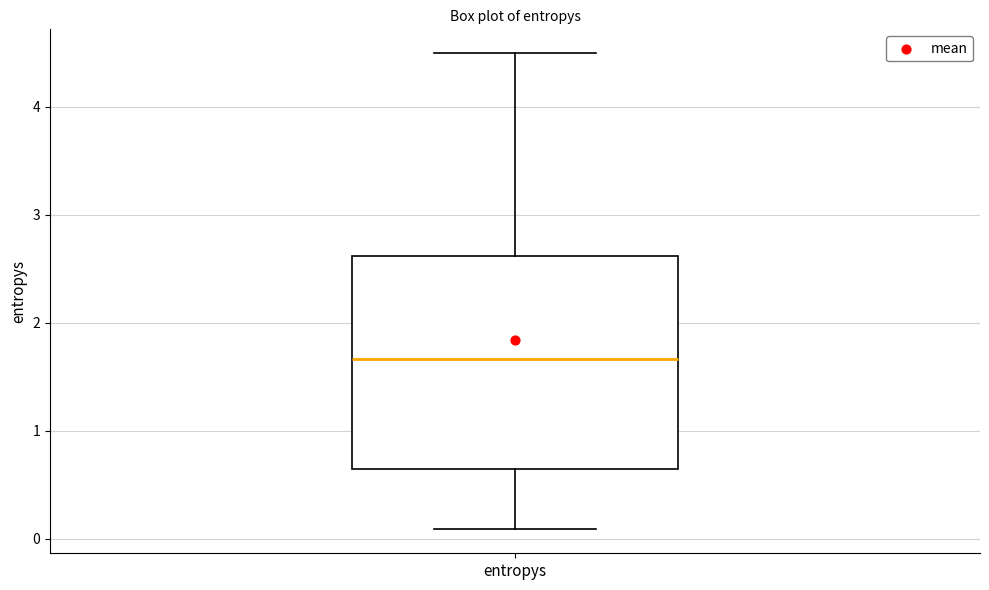

Where does the upper whisker of the box for entropys end on the y-axis? The values are not printed on the chart, so give them approximately, as read against the axis.

4.5